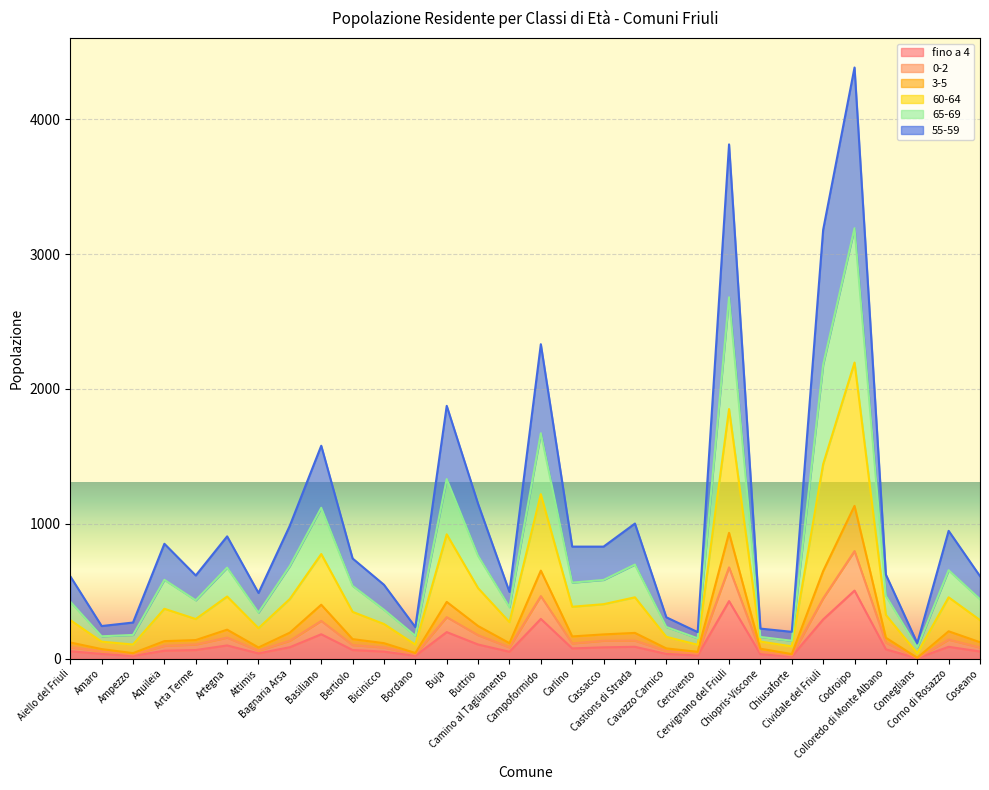

What is the label of the 5th point from the left?

Arta Terme